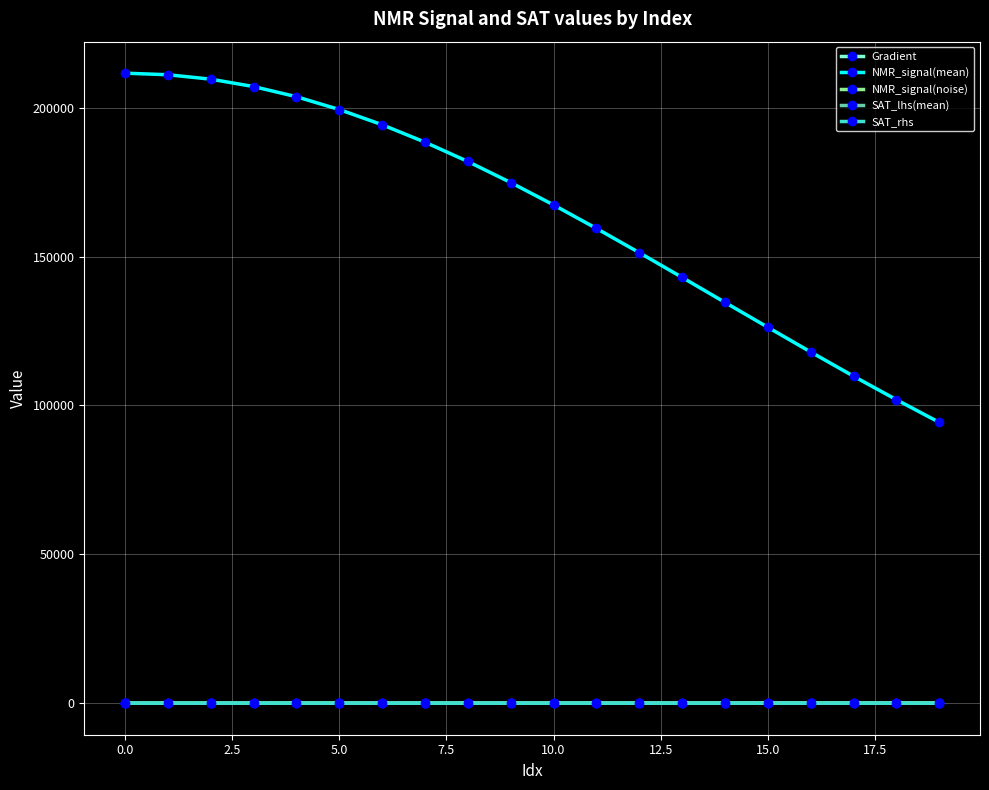

Which series has the widest spread of values?

NMR_signal(mean)